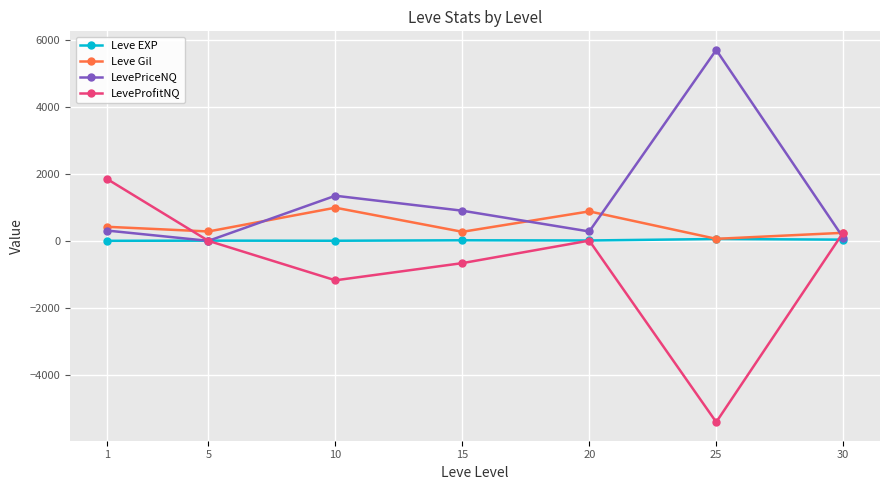

What is the maximum value for LevePriceNQ?

5700